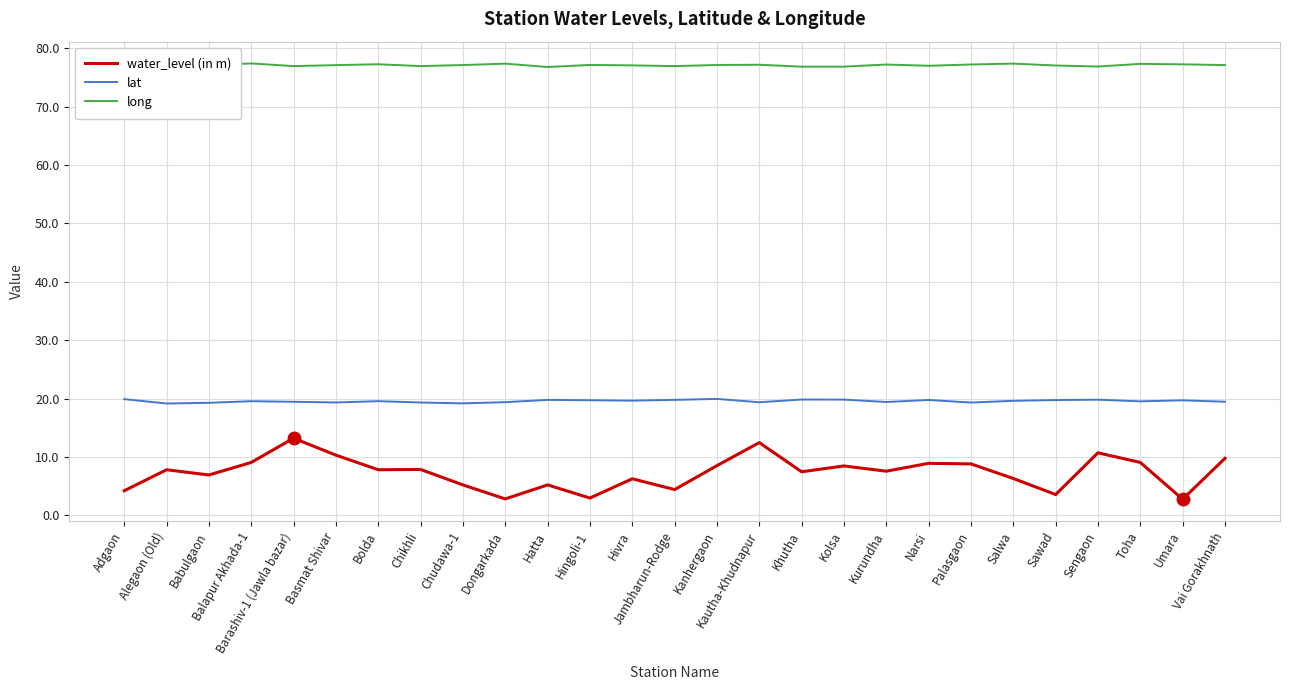

What is the minimum value for long?

76.8